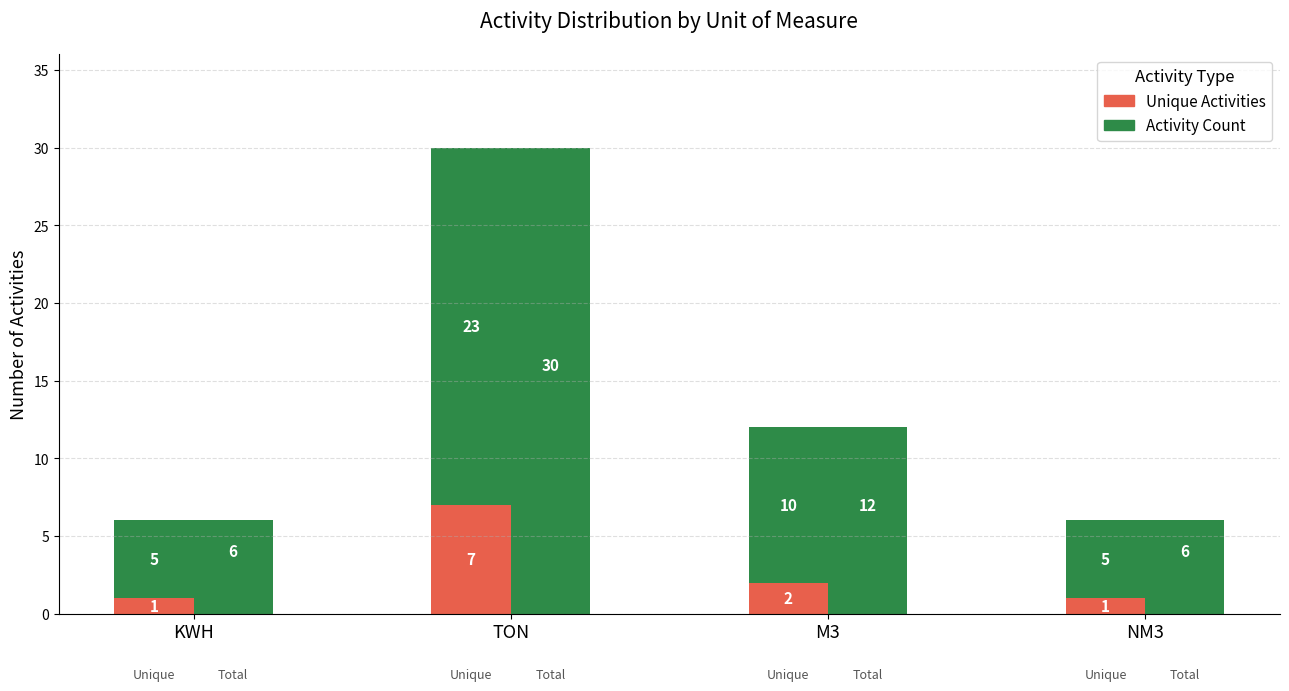

List the labels in order of Unique Activities value, smallest first.

KWH, NM3, M3, TON